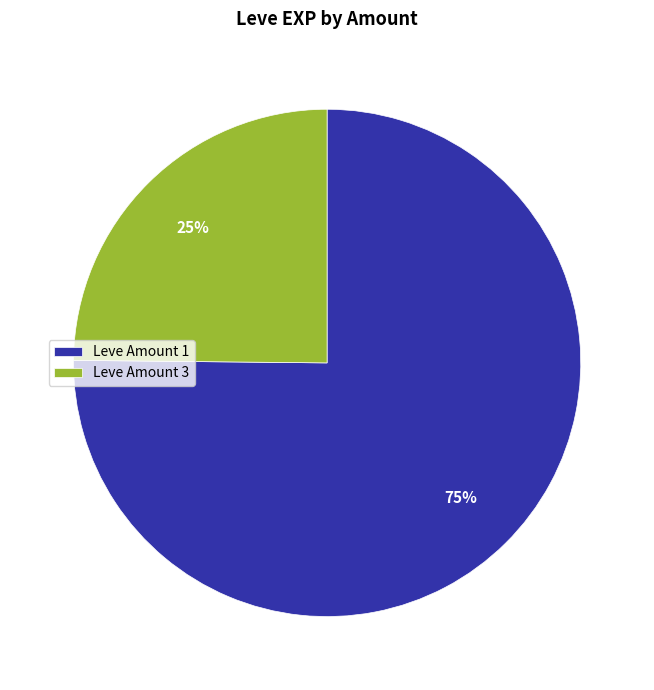

Count the number of slices in the pie.

2